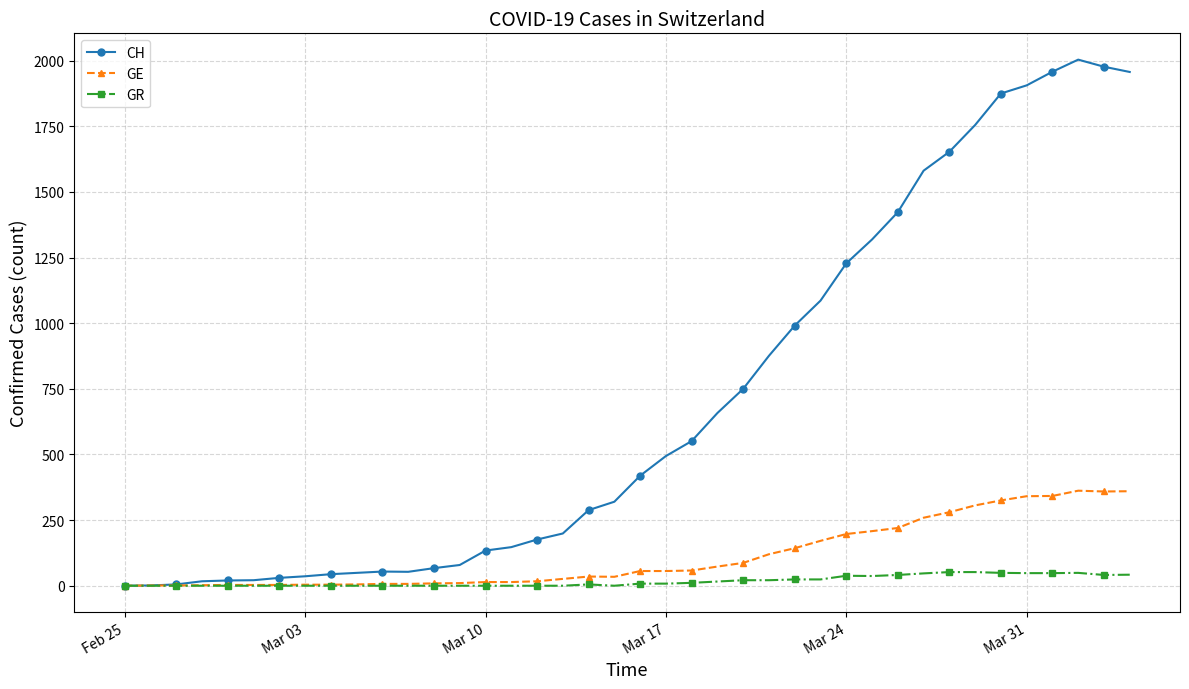

What is the maximum value shown in the chart?

2004